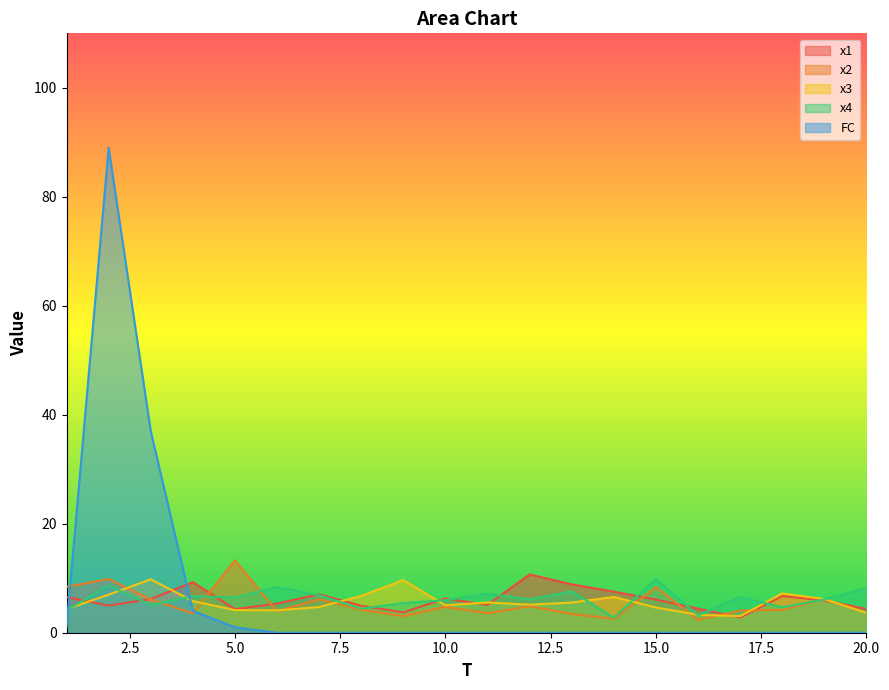

What is the difference between the maximum and minimum values in the x4 series?

7.0